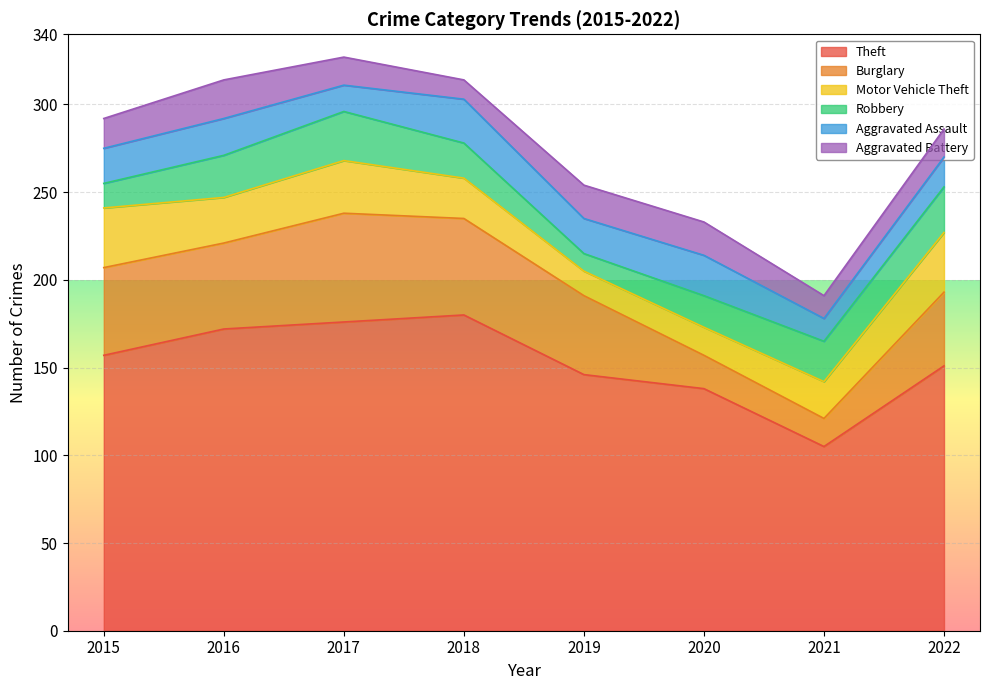

True or false: Theft has a value of 146 at 2019.

True